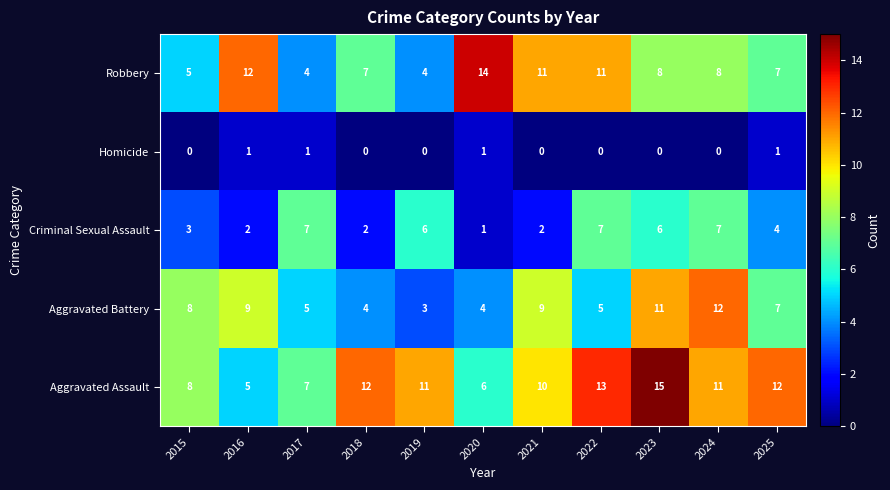

Where does the Aggravated Battery series first go above 7?

2015